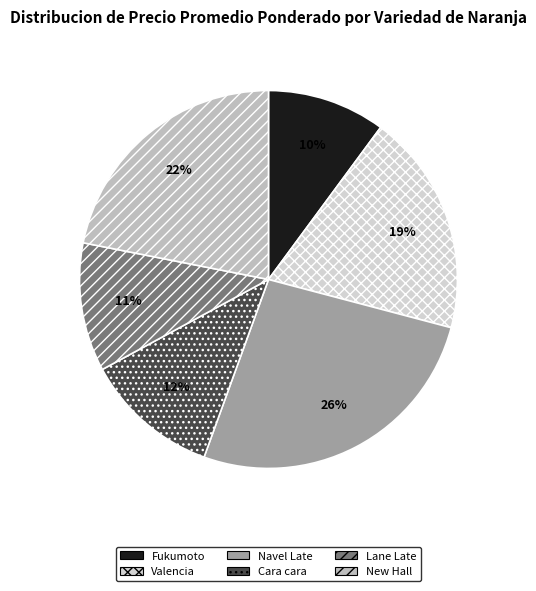

Is there a majority slice in this chart?

No